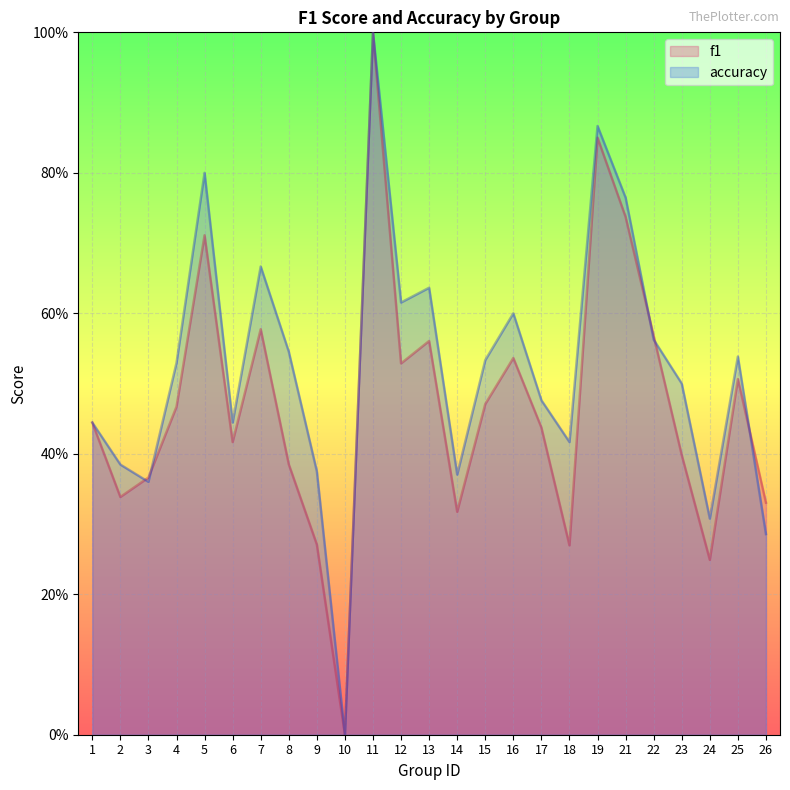

The f1 series shows 0.2 at 24. True or false?

True